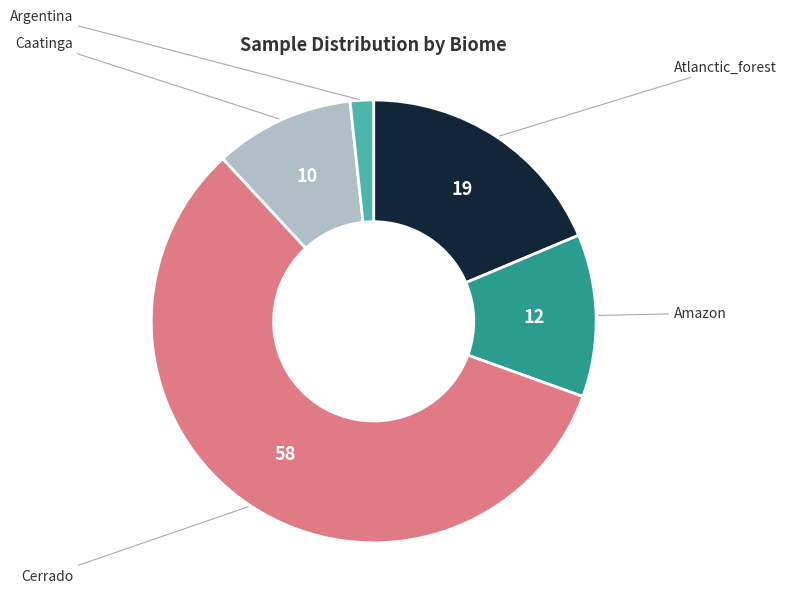

Does any single category account for the majority?

Yes